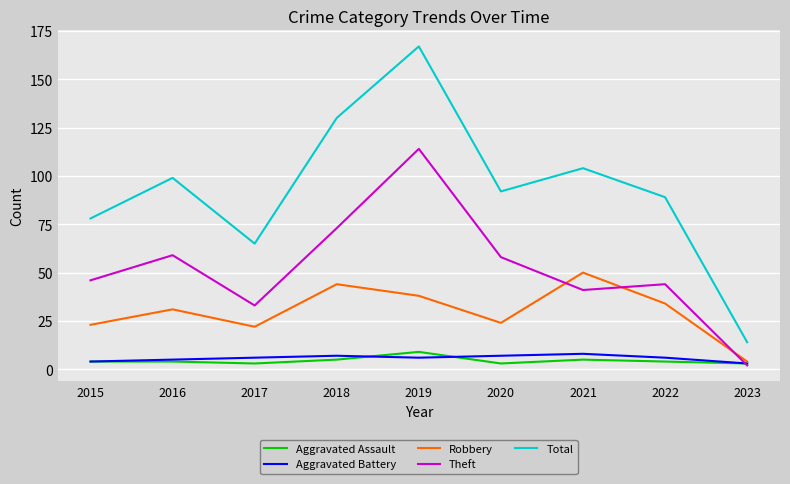

Which series has the largest total across all categories?

Total